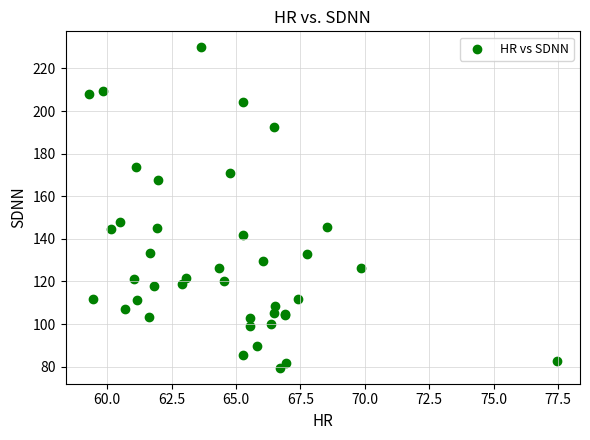

What Y value in the scatter plot is closest to 154?

147.9